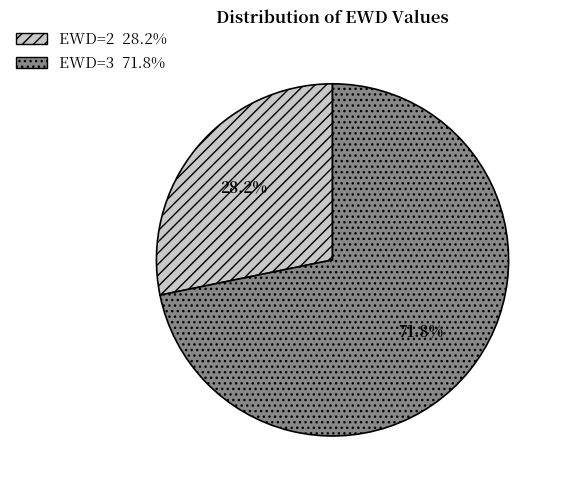

Does any single category account for the majority?

Yes